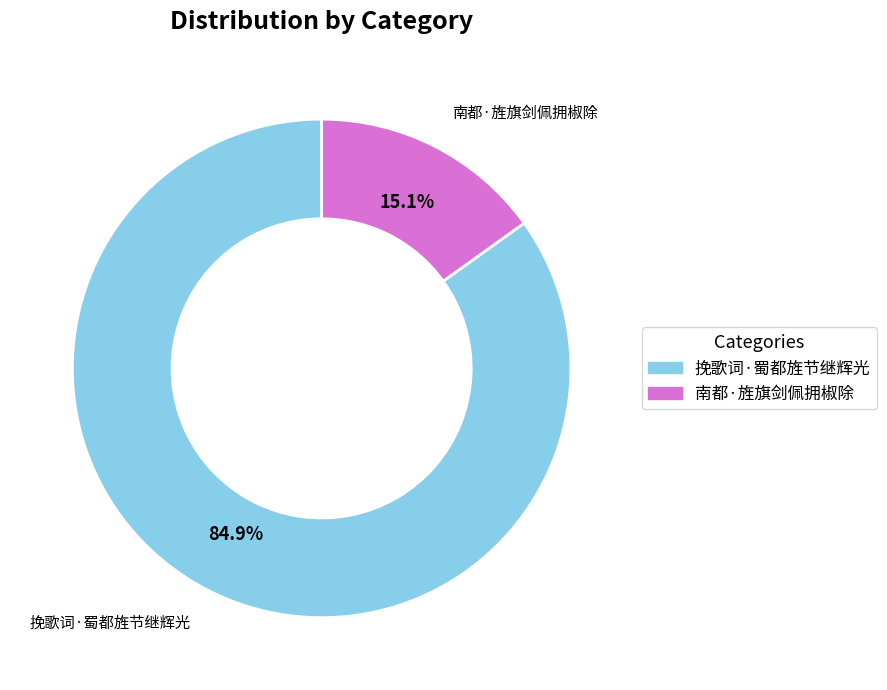

Does 南都·旌旗剑佩拥椒除 account for over 50% of the chart?

No